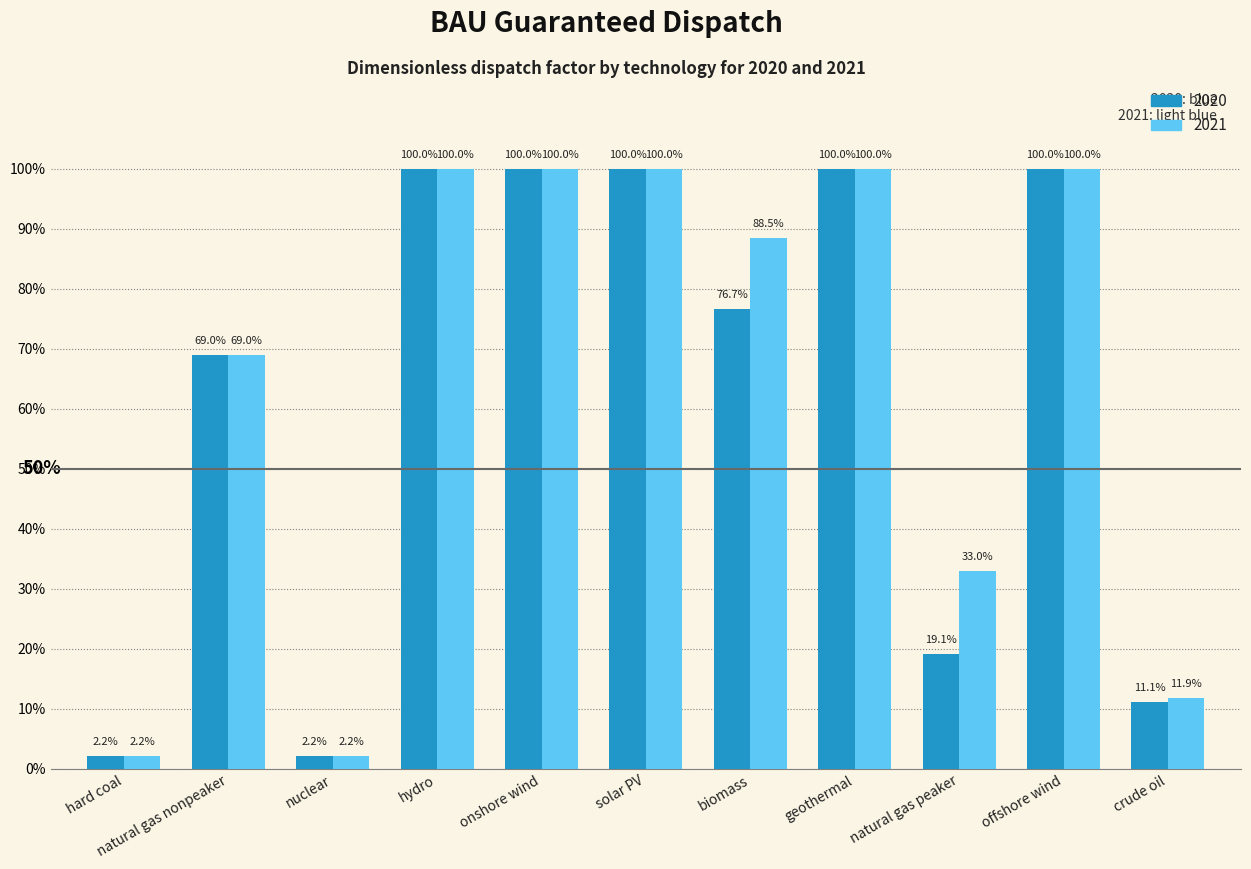

Reading left to right, extract all data points from this chart.

2020: 0.0	0.7	0.0	1.0	1.0	1.0	0.8	1.0	0.2	1.0	0.1
2021: 0.0	0.7	0.0	1.0	1.0	1.0	0.9	1.0	0.3	1.0	0.1